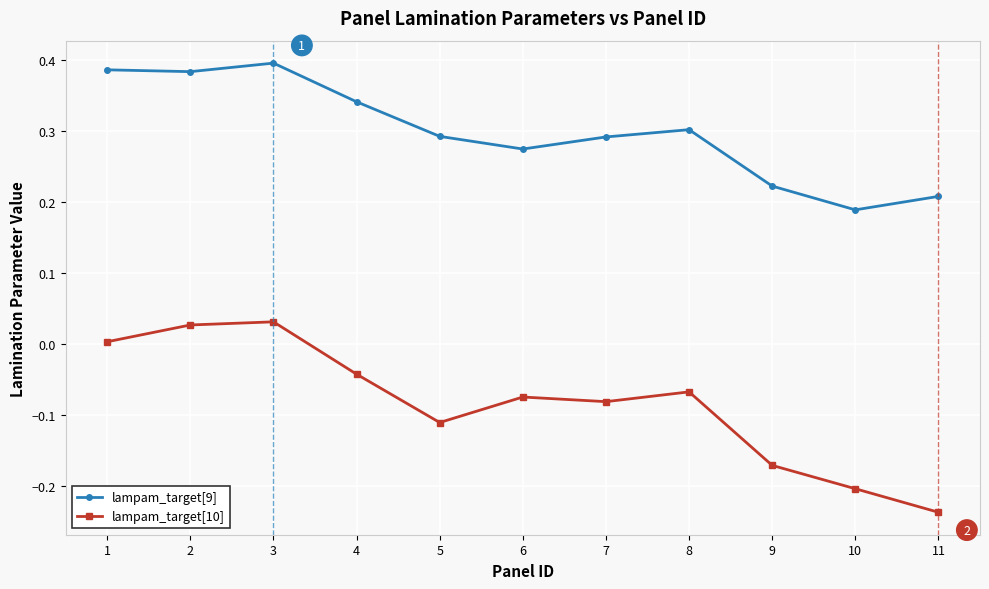

Is the value of lampam_target[10] at 4 greater than the value of lampam_target[9] at 5?

No